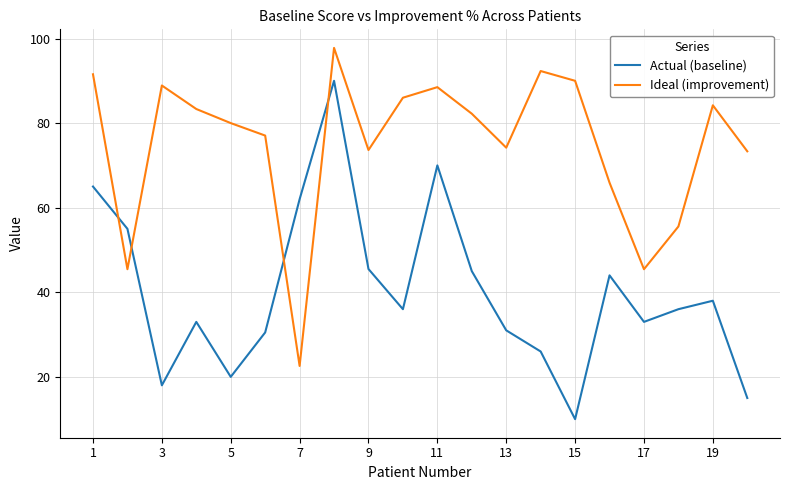

What is the smallest value displayed?

10.0